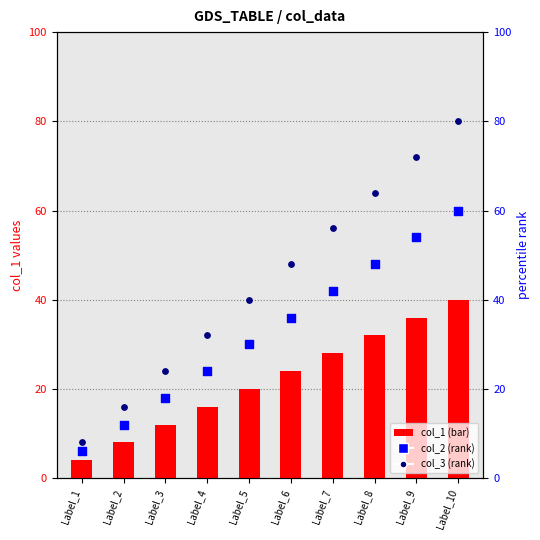

What are all the series names shown in the legend?

col_1, col_2, col_3